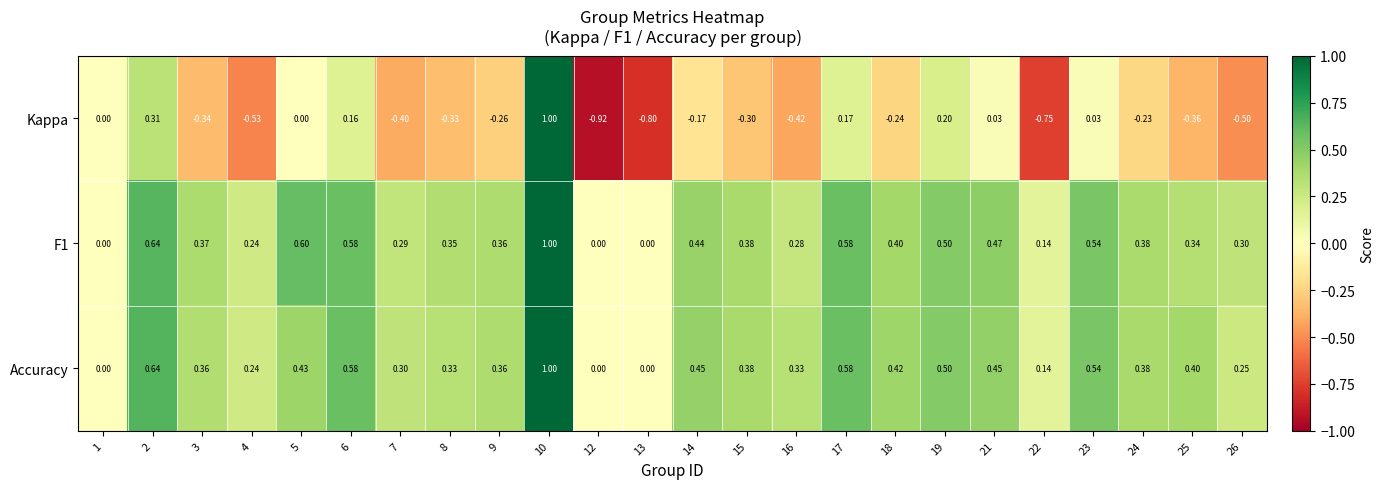

Which series has the largest range (max minus min)?

Kappa